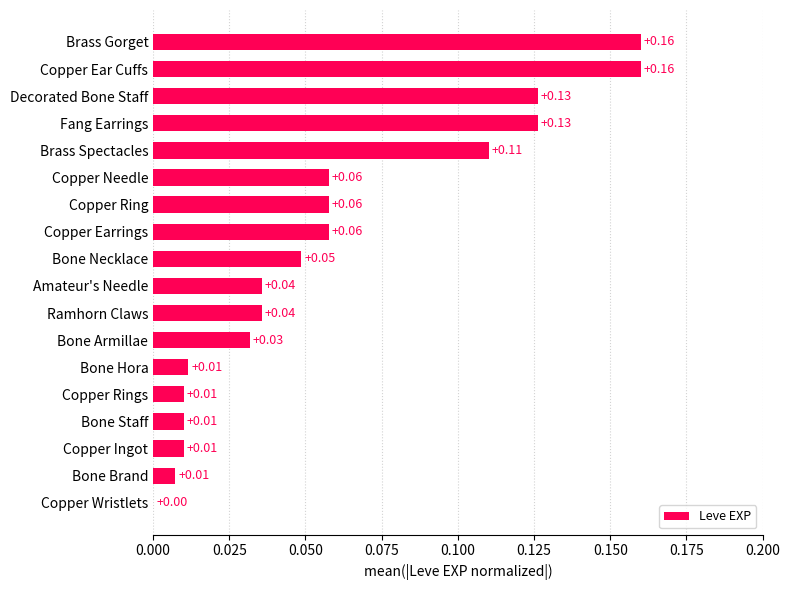

What is the change in value from Copper Needle to Decorated Bone Staff?

+0.1